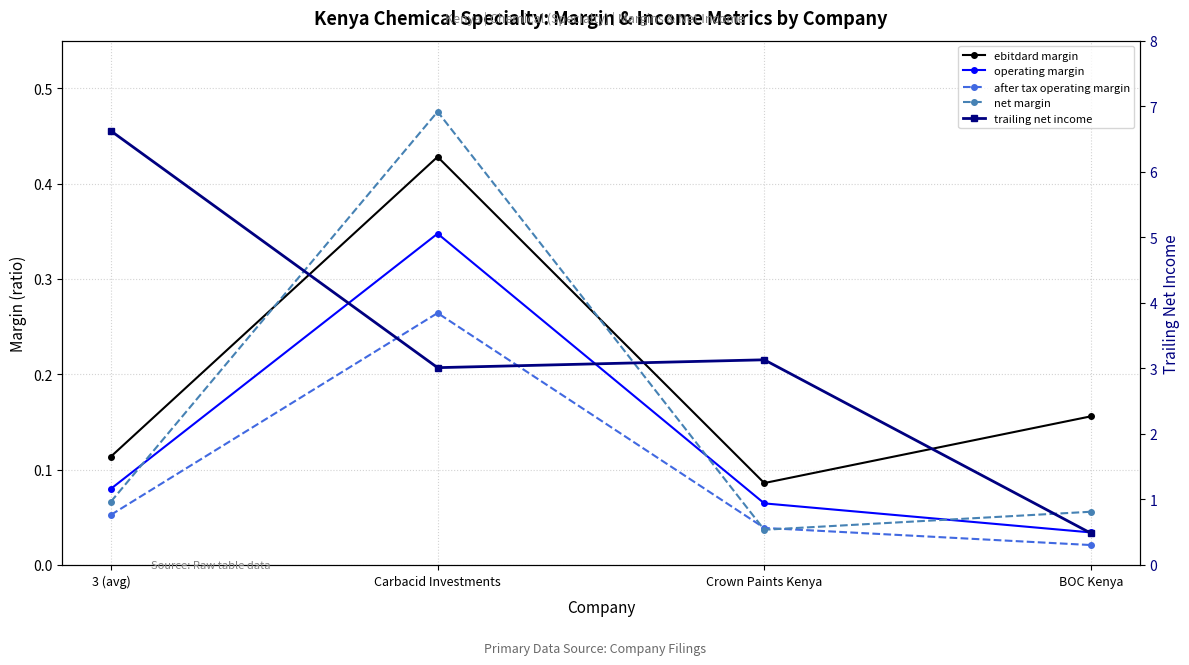

Is it true that net margin equals 0.8 at Carbacid Investments?

False